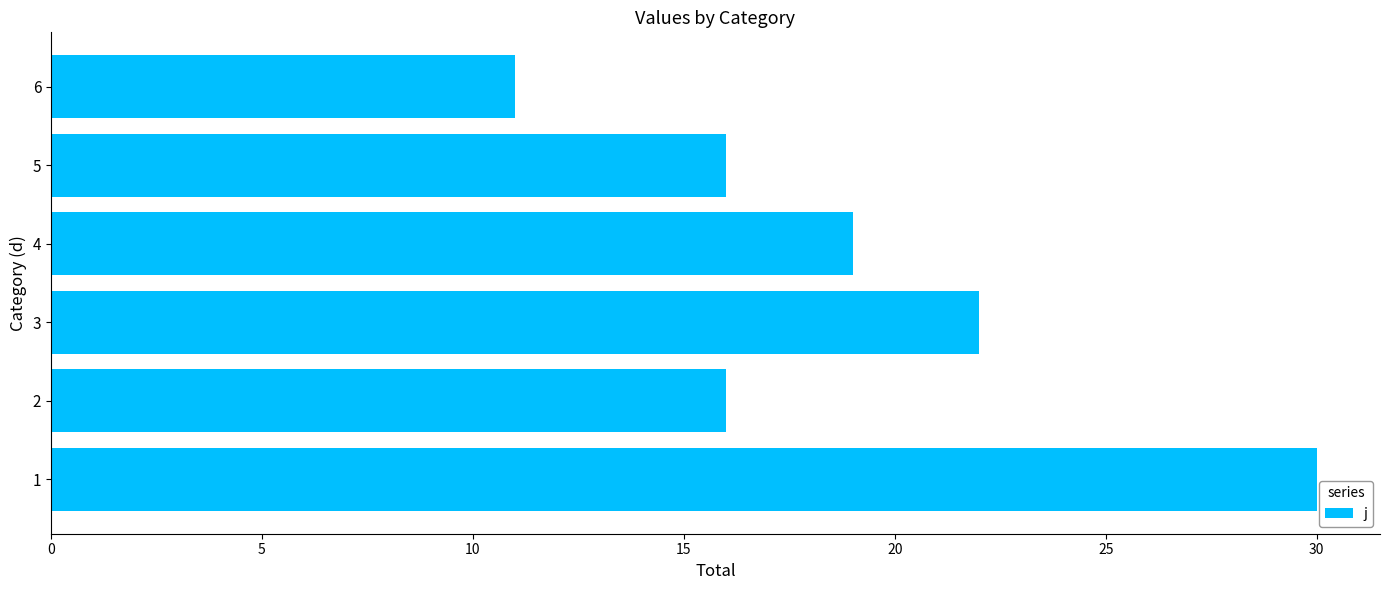

What is the ratio of the value at 5 to the value at 3?

0.7